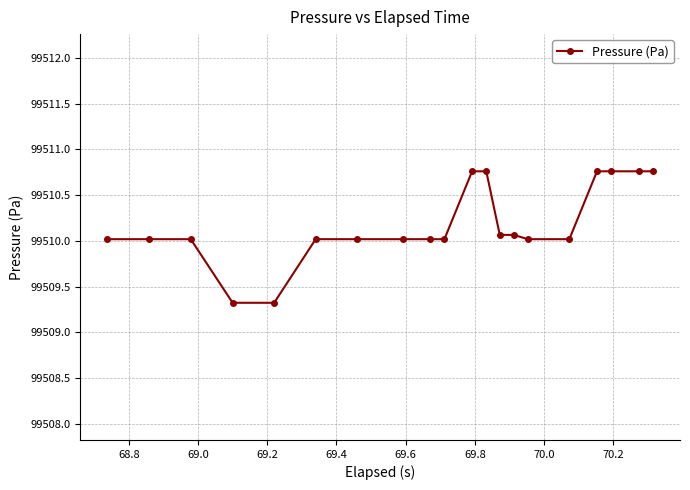

What is the sum of all values?

1990203.5